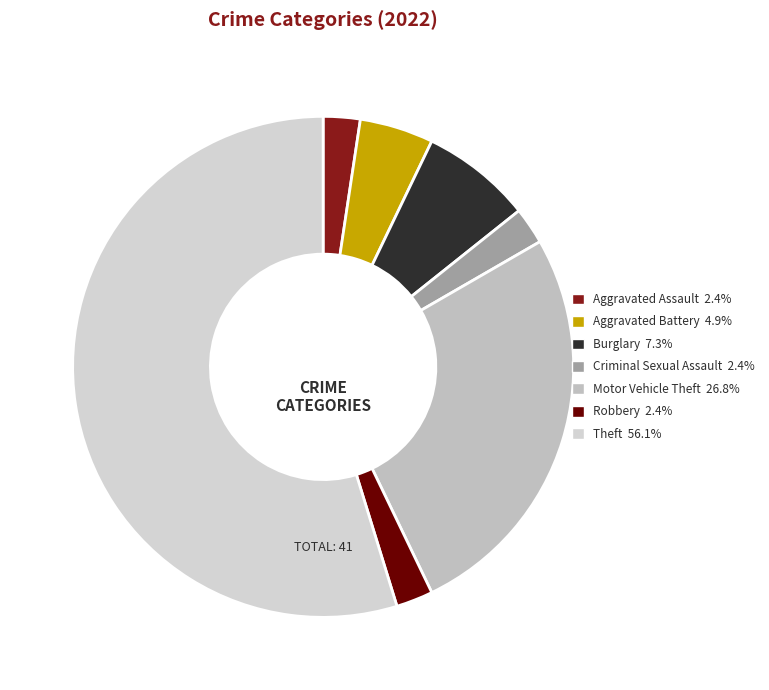

What is the smallest slice in the pie chart?

Aggravated Assault